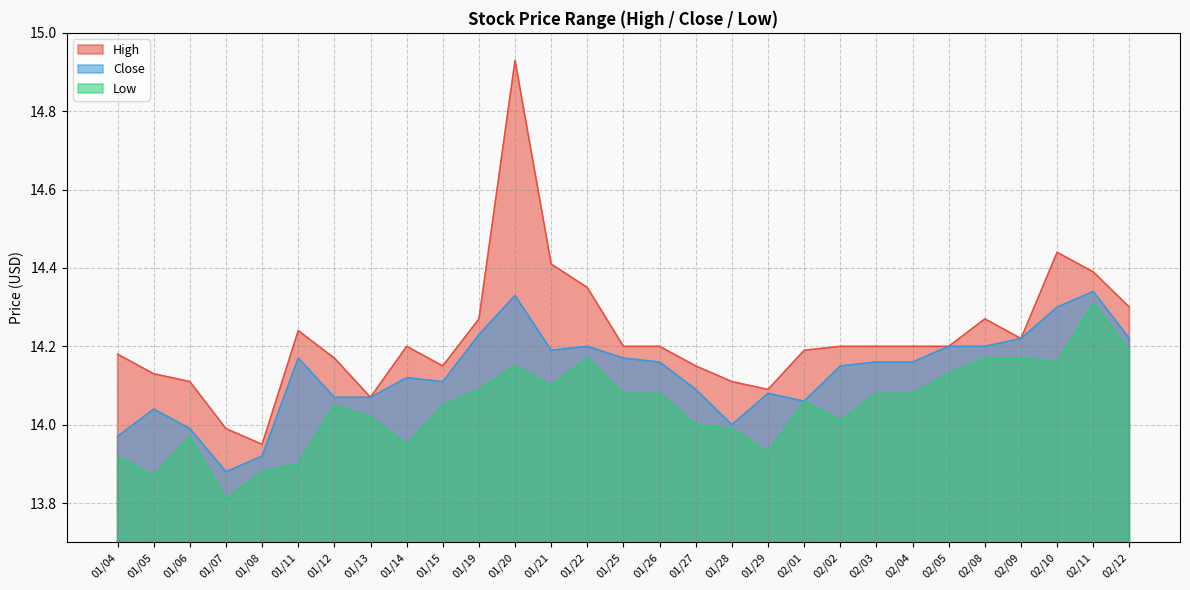

List the series in order of their overall mean, highest first.

High, Close, Low